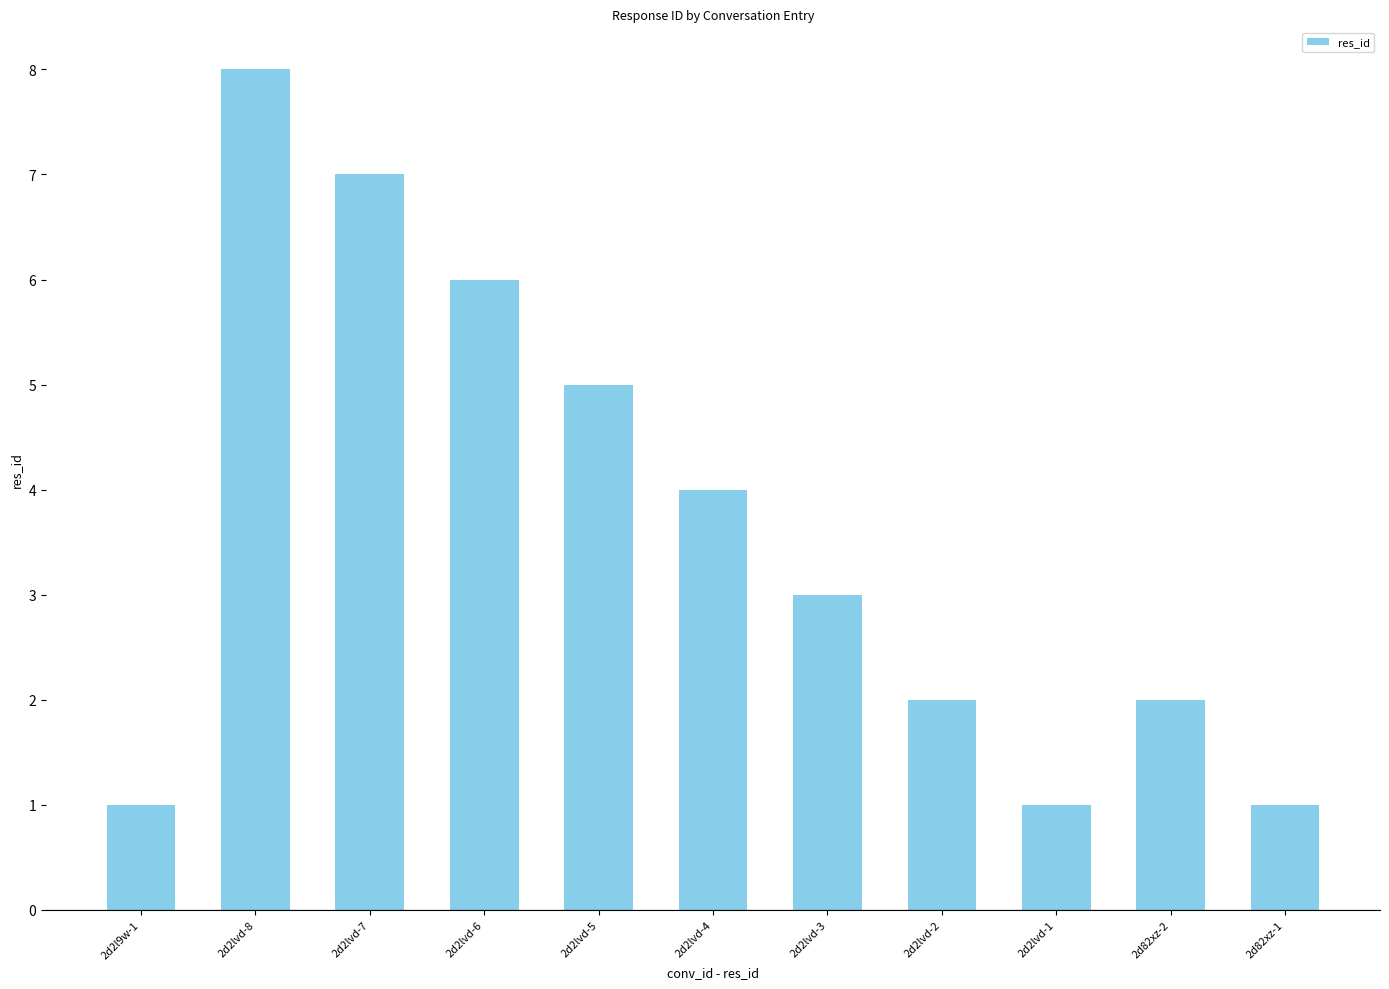

Does the chart contain any negative values?

No